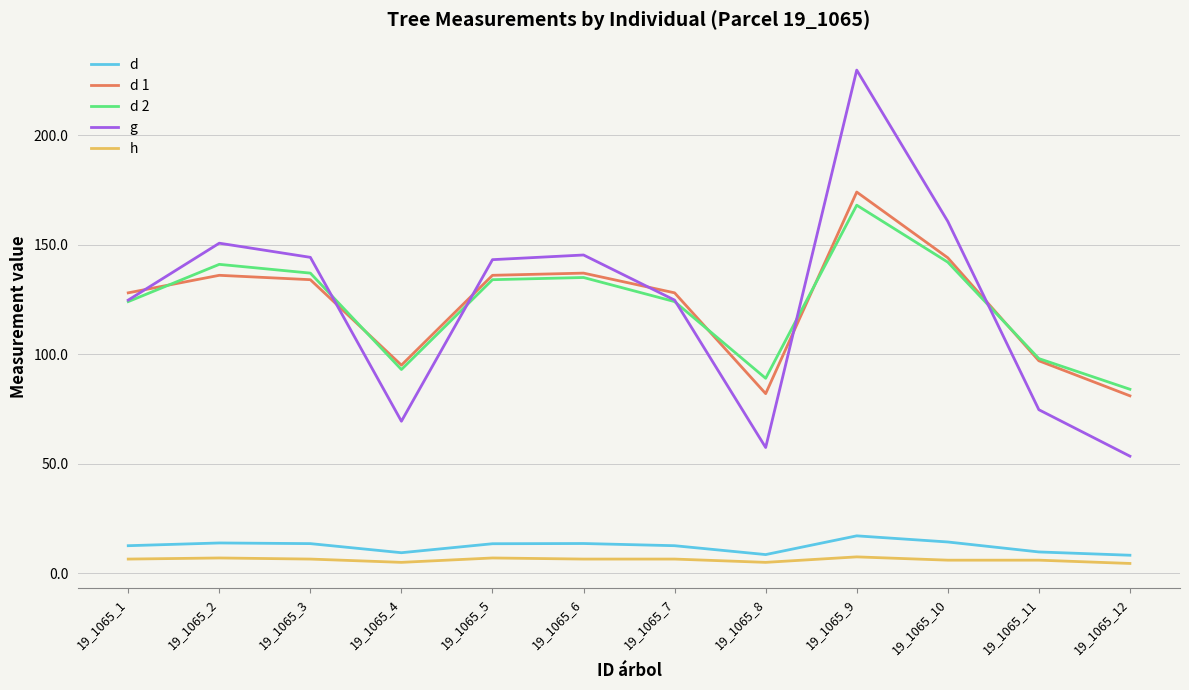

What are all the series names shown in the legend?

d, d 1, d 2, g, h